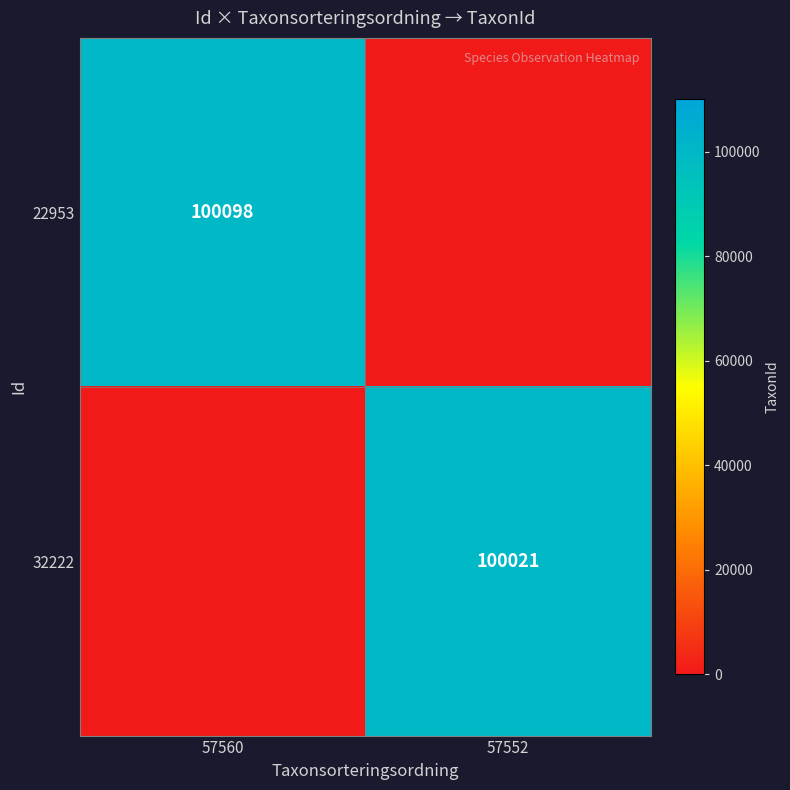

Is it true that 22953 equals 34162 at 57560?

False